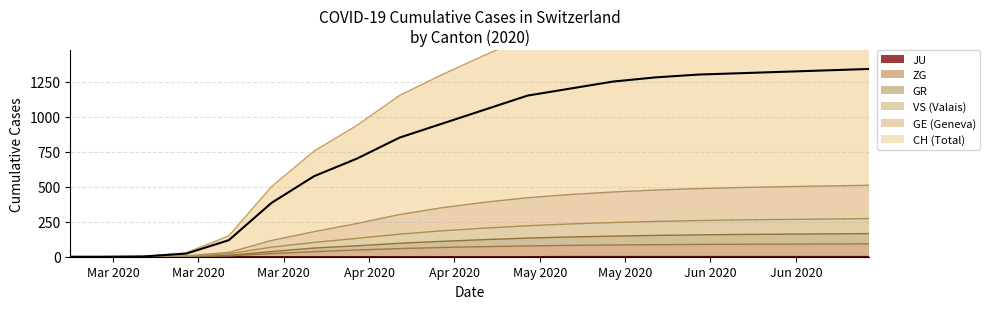

True or false: the data has more than 0 interior local peaks.

False